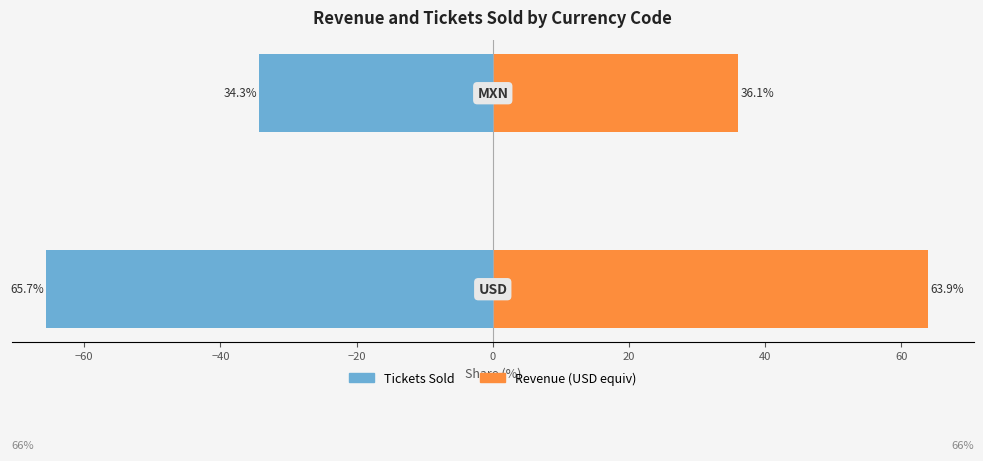

Does the chart contain stacked bars?

No